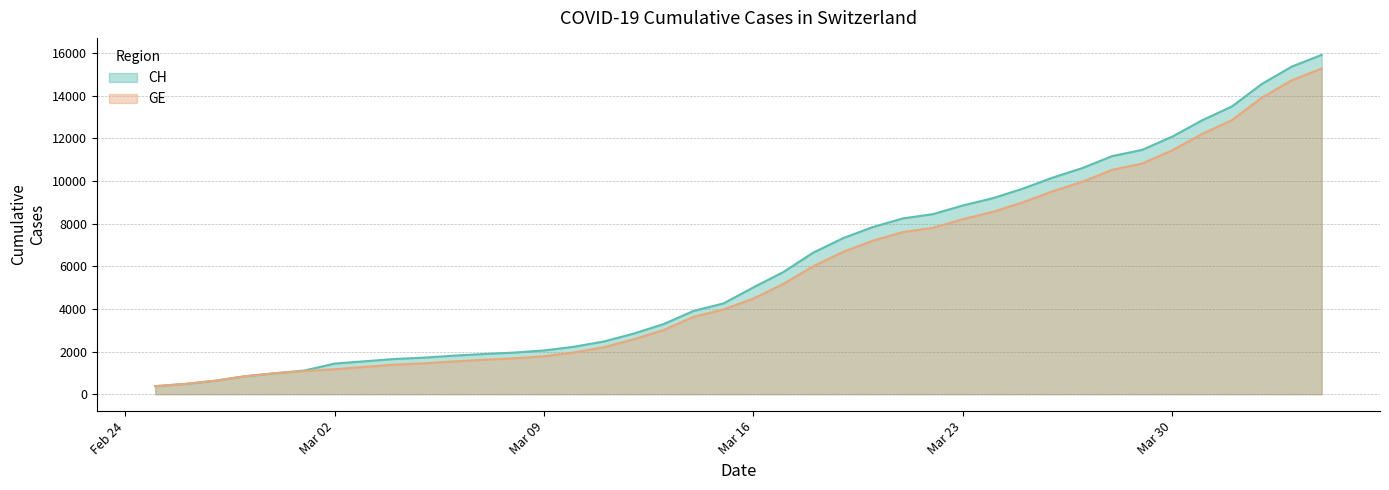

Does the chart display data point markers on the line(s)?

No